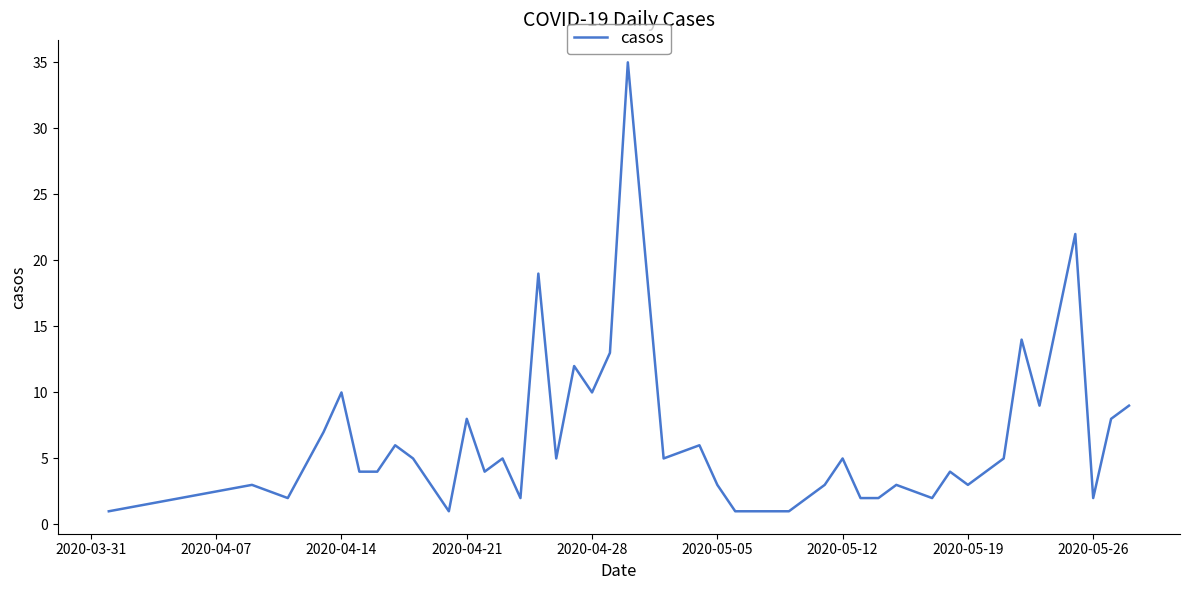

What is the greatest value displayed?

35